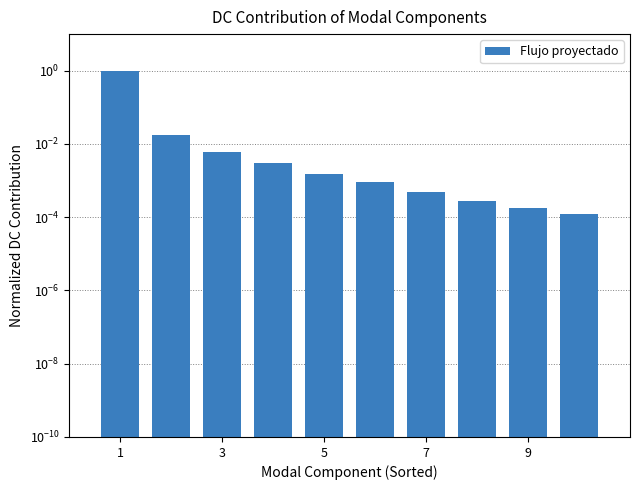

How many data points does each series have?

10